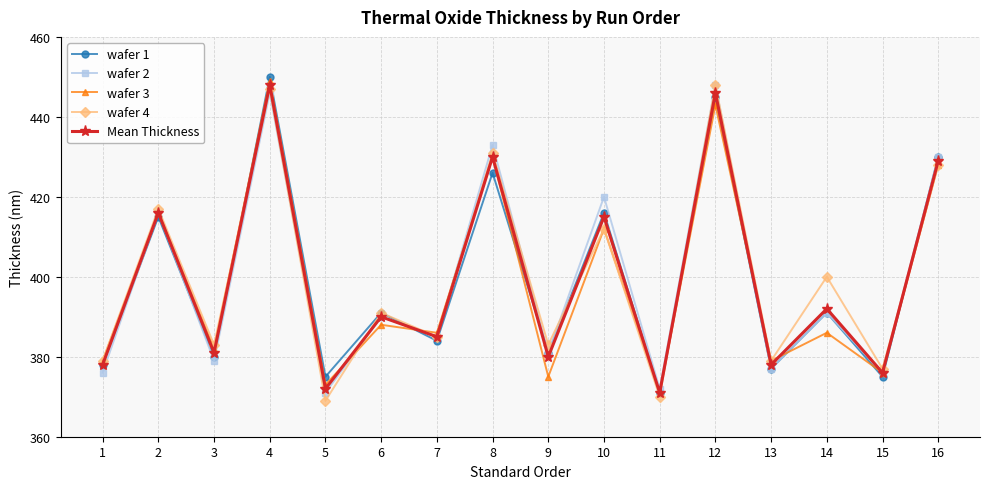

Count the number of data series in this chart.

5